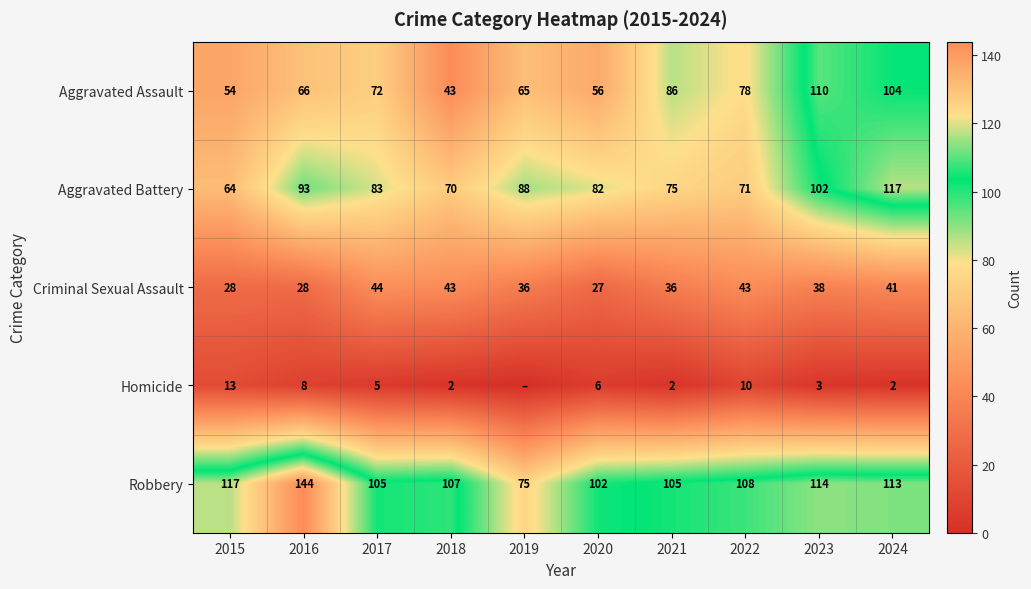

At which label does Aggravated Battery reach its peak?

2024